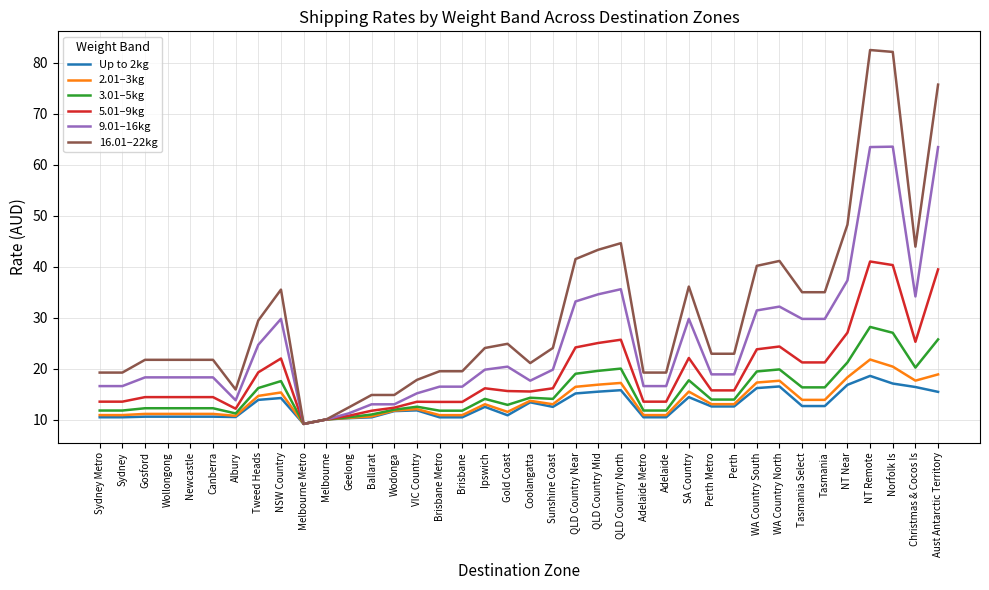

Is the value of 3.01–5kg at QLD Country North greater than the value of Up to 2kg at Brisbane Metro?

Yes